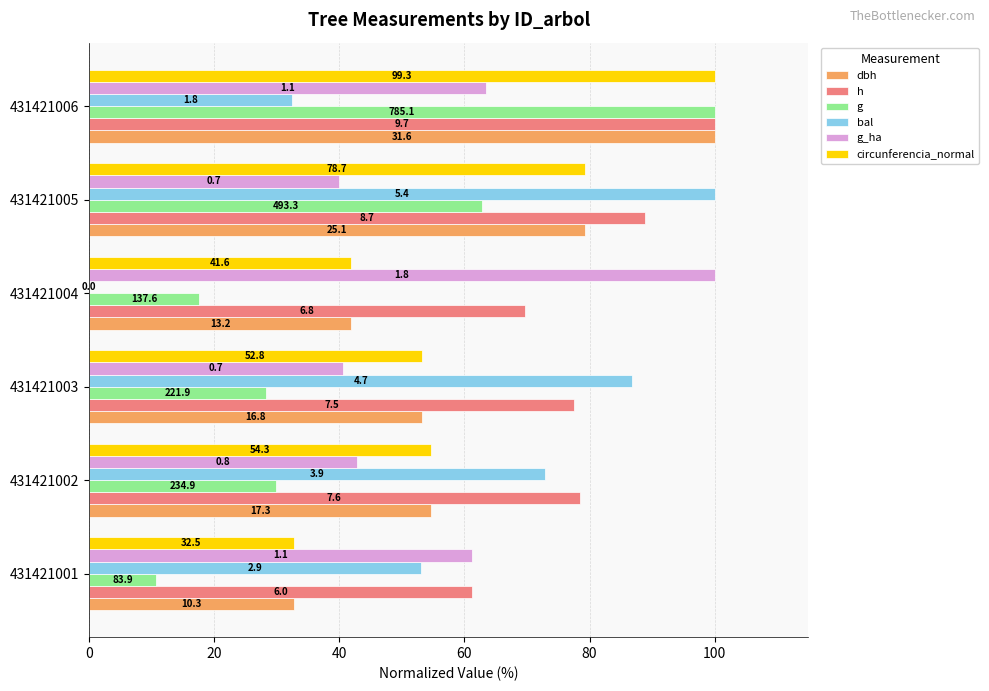

What are all the series names shown in the legend?

dbh, h, g, bal, g_ha, circunferencia_normal